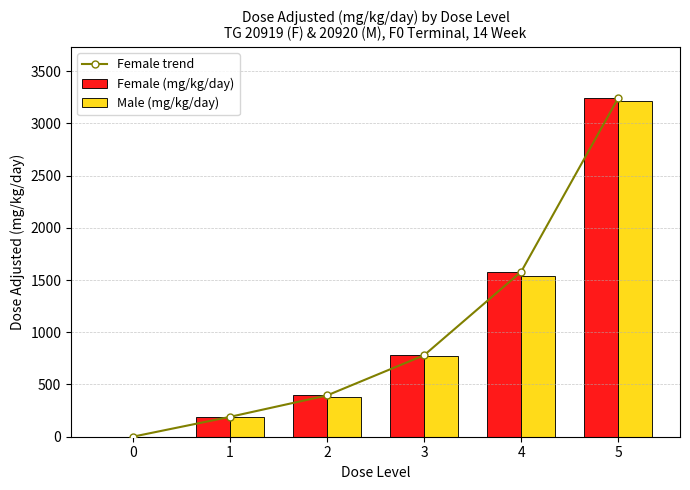

Which series has the widest spread of values?

Female trend